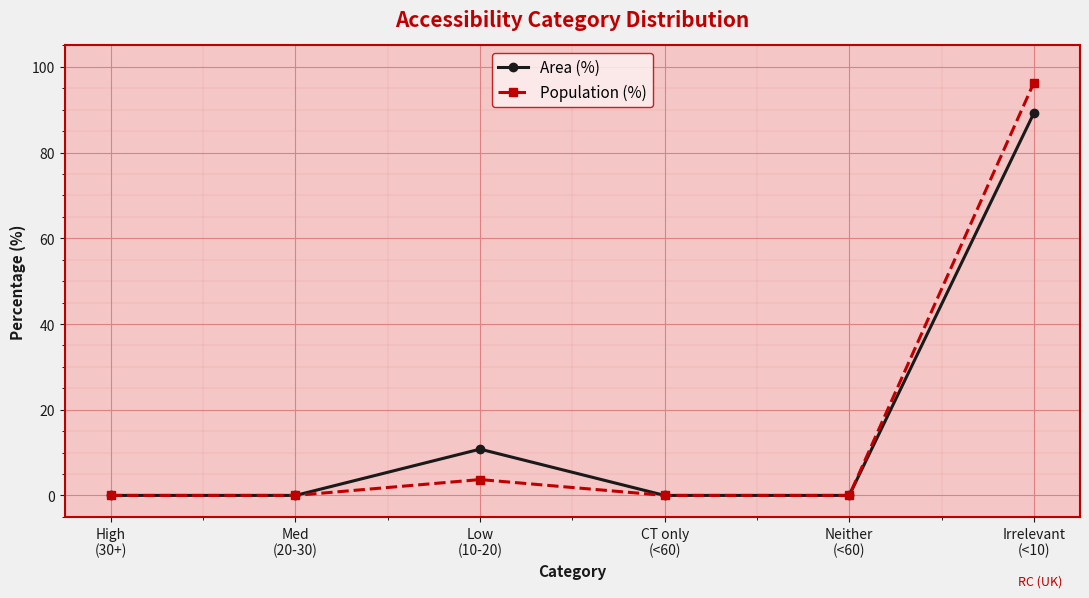

Reading left to right, transcribe all the data shown in this chart.

Area (%): High
(30+)=0.0	Med
(20-30)=0.0	Low
(10-20)=10.8	CT only
(<60)=0.0	Neither
(<60)=0.0	Irrelevant
(<10)=89.2
Population (%): High
(30+)=0.0	Med
(20-30)=0.0	Low
(10-20)=3.7	CT only
(<60)=0.0	Neither
(<60)=0.0	Irrelevant
(<10)=96.3